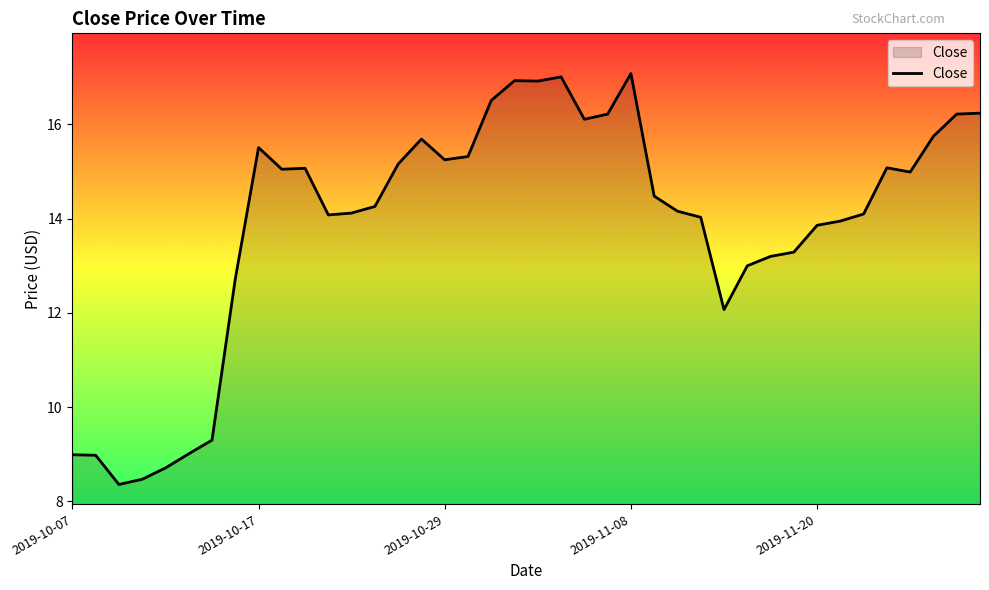

What is the difference between the maximum and minimum values?

8.7